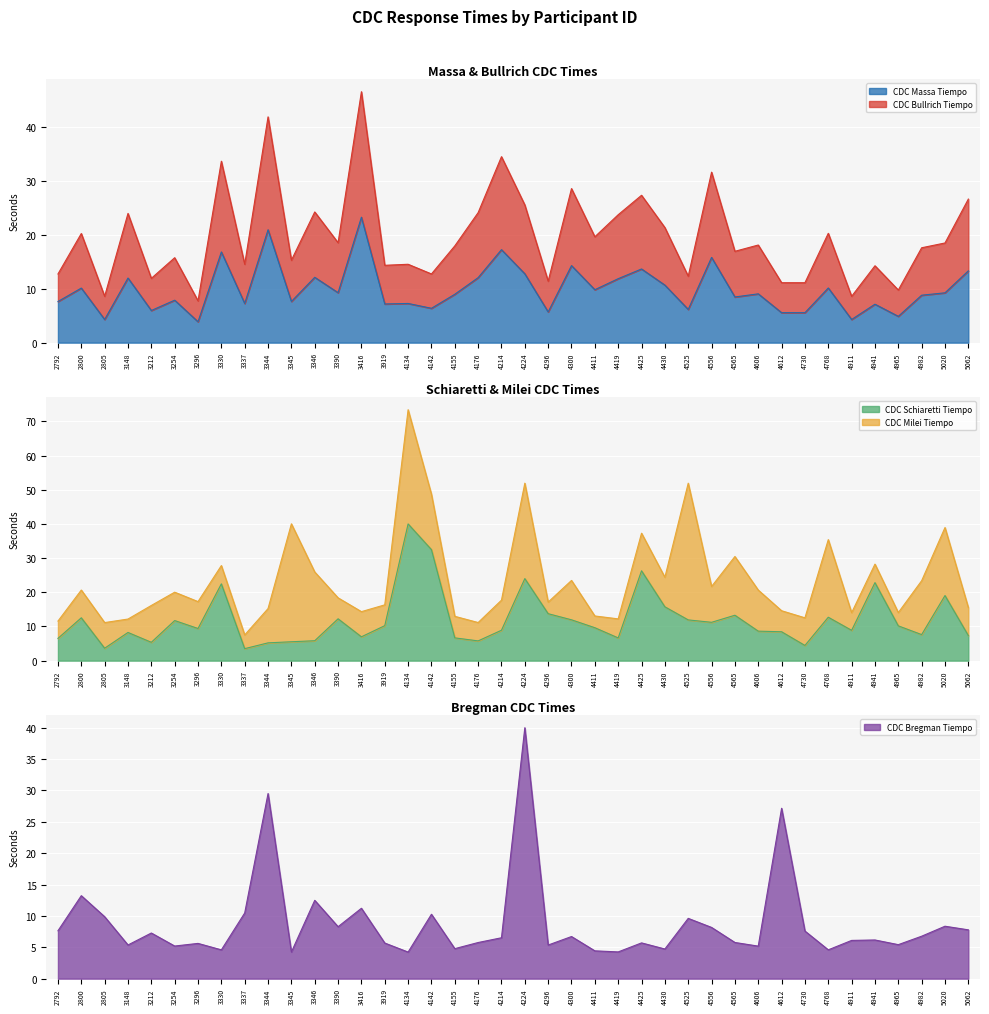

True or false: CDC_Bullrich_Tiempo and CDC_Massa_Tiempo cross at least once.

False